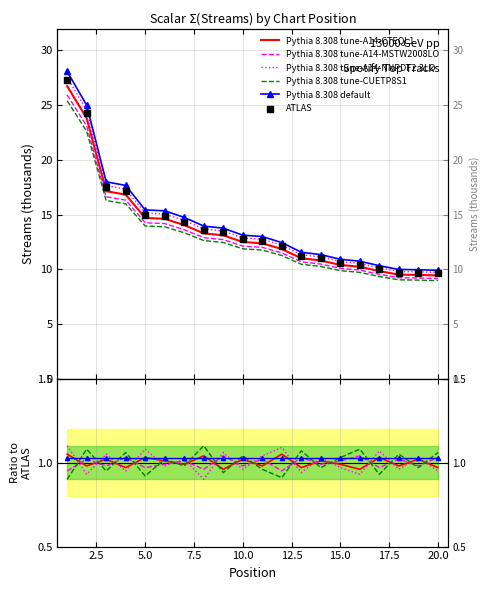

Between 17 and 5, which is larger?

5